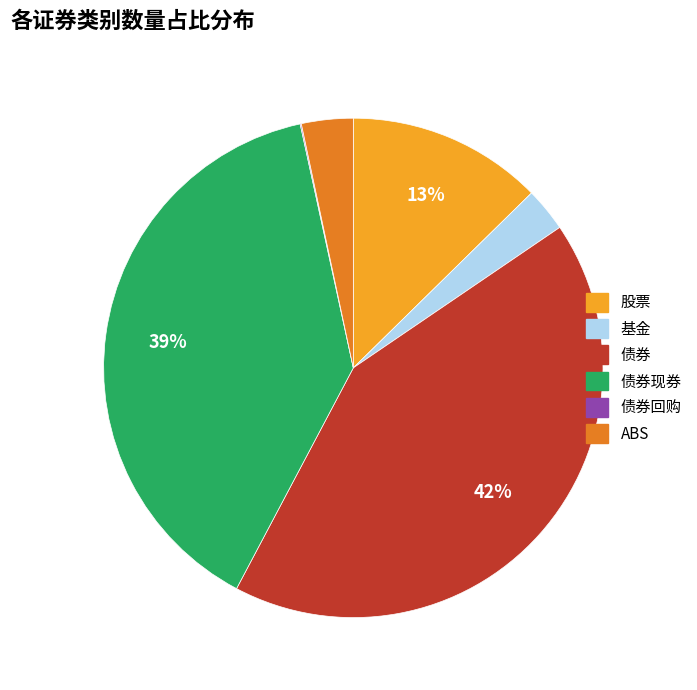

To the nearest percent, what is the difference between the largest and smallest slice percentages?

42%